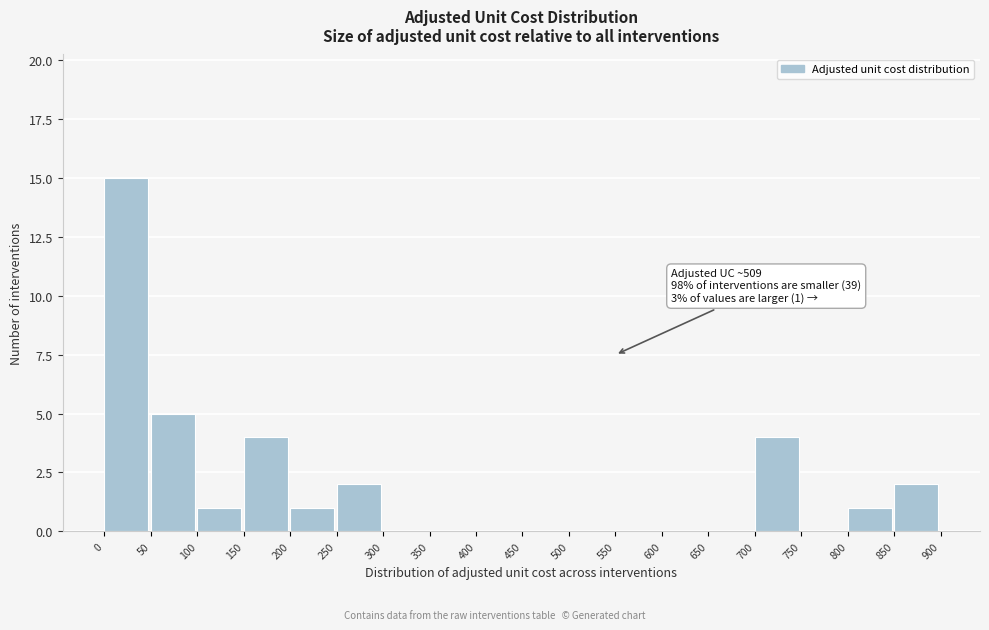

Which range on the x-axis has the tallest bar?

0 to 50